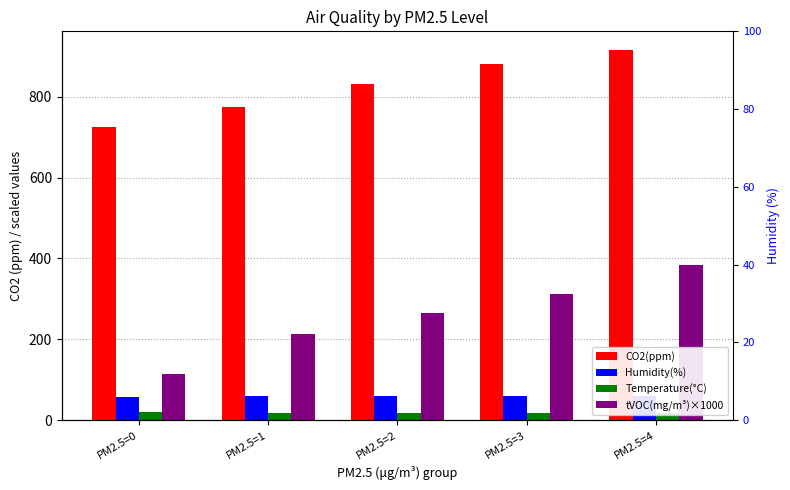

What are all the series names shown in the legend?

CO2(ppm), Humidity(%), Temperature(°C), tVOC(mg/m³)×1000